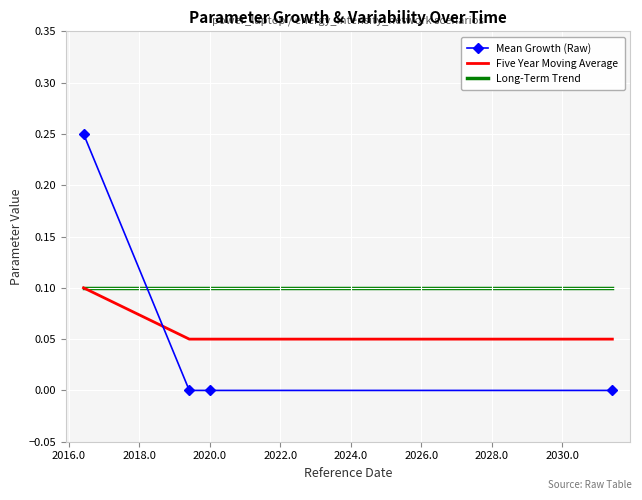

Which series has the largest range (max minus min)?

Mean Growth (Raw)